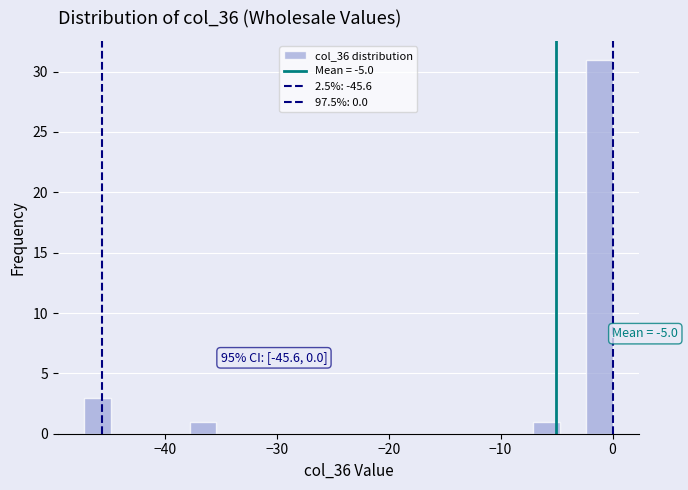

Around what value on the x-axis is the tallest bar? Give the approximate position of its centre, as read against the axis.

-1